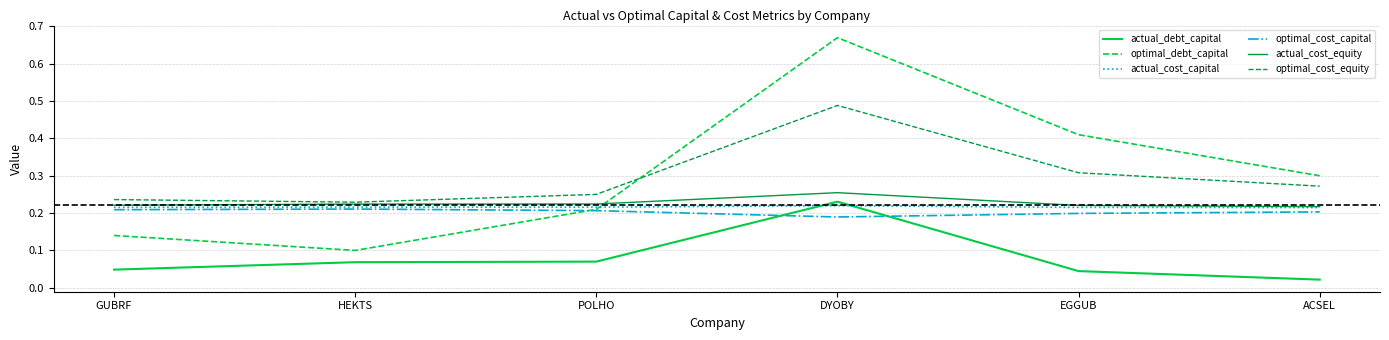

At which category does optimal_cost_equity reach its first local peak?

DYOBY